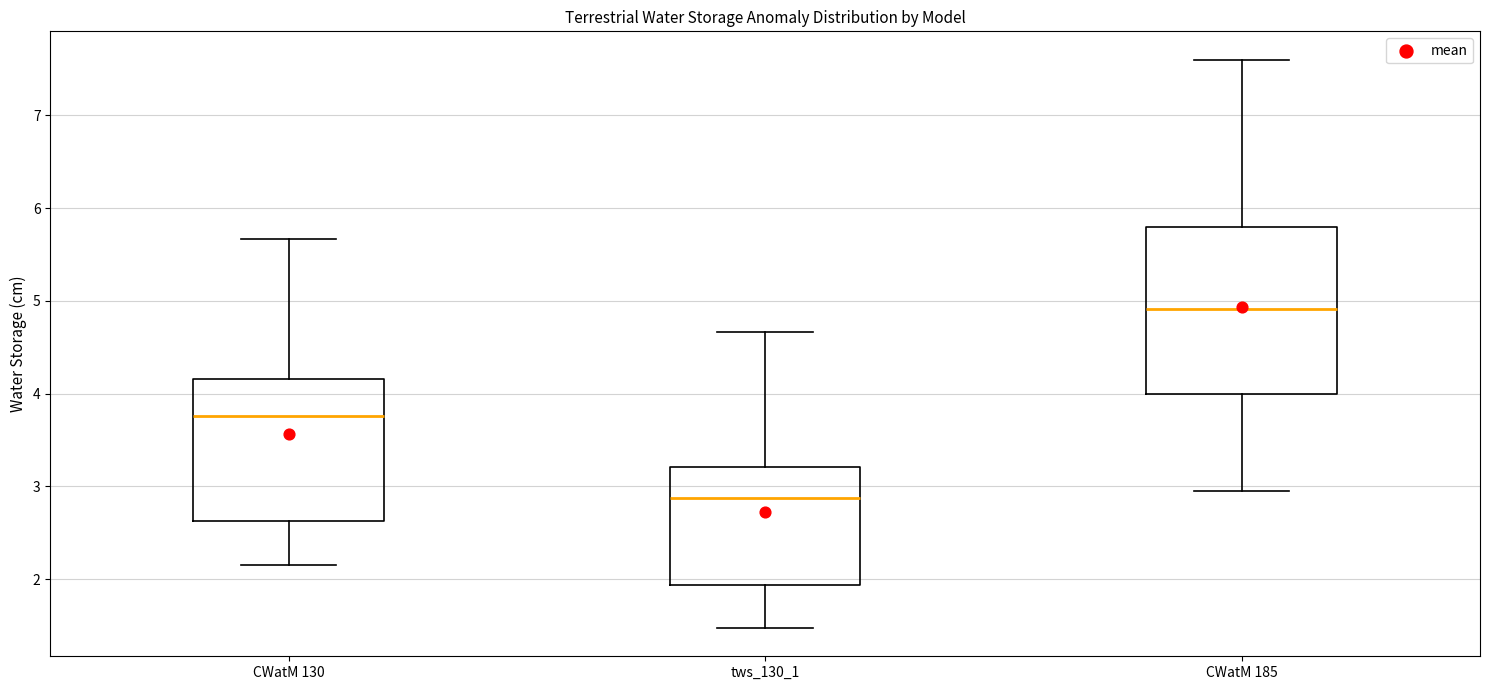

Reading left to right, transcribe this box plot: for each box, give where its median line is, the range the box spans, and where its two whiskers end, as read against the y-axis. The values are not printed on the chart, so give them approximately, as read against the axis.

CWatM 130: median 3.8, box 2.6 to 4.2, whiskers 2.1 to 5.7
tws_130_1: median 2.9, box 1.9 to 3.2, whiskers 1.5 to 4.7
CWatM 185: median 4.9, box 4.0 to 5.8, whiskers 2.9 to 7.6